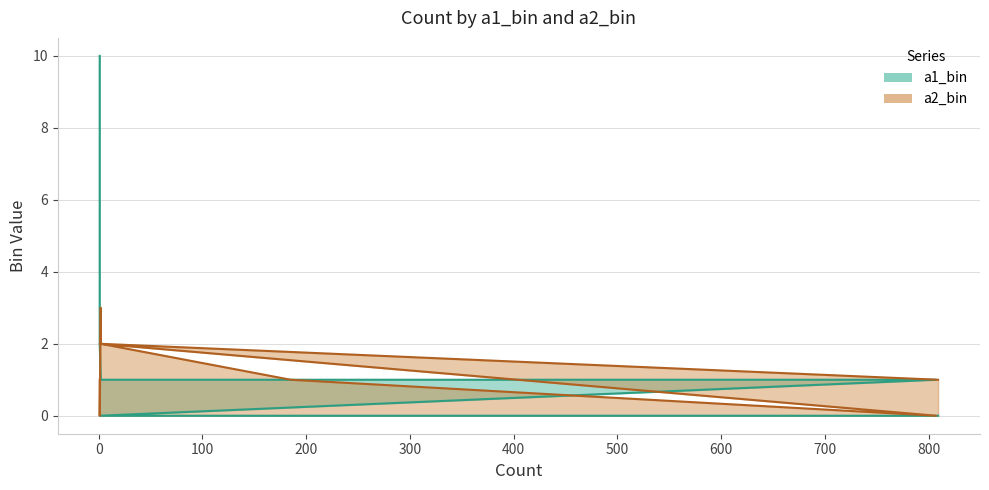

Read the a2_bin value at 1.

2